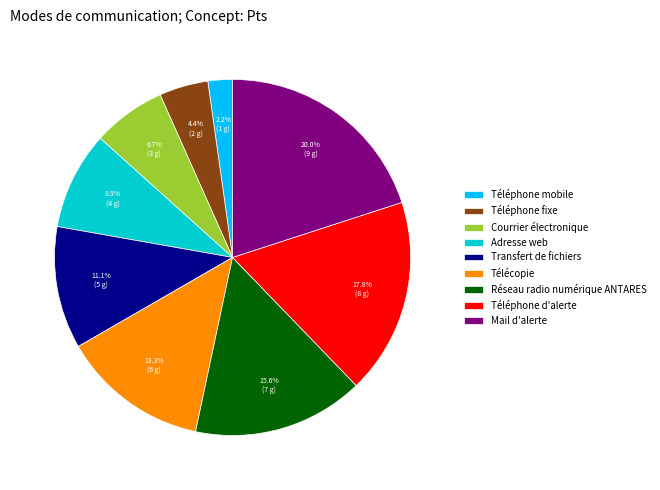

How many slices are in this pie chart?

9